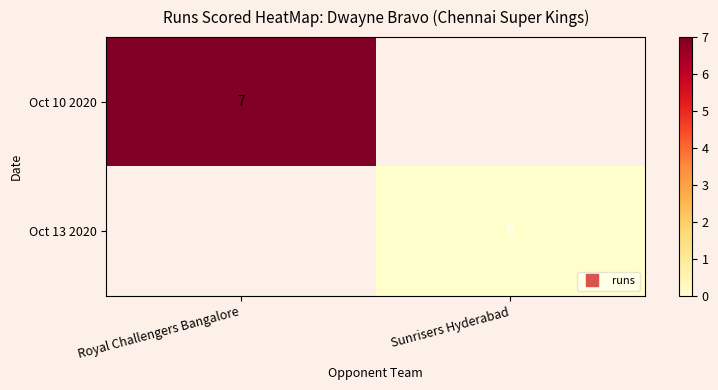

Rank the series at Sunrisers Hyderabad from lowest to highest value.

Oct 10 2020, Oct 13 2020